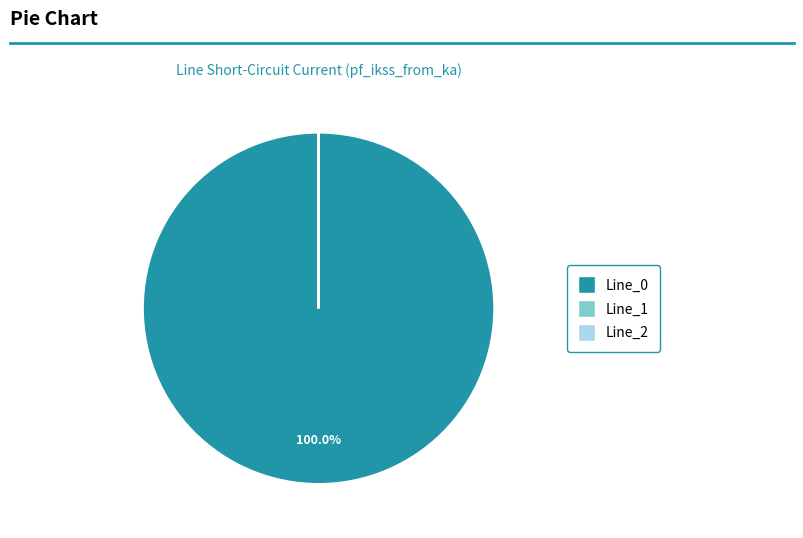

Is there a majority slice in this chart?

Yes